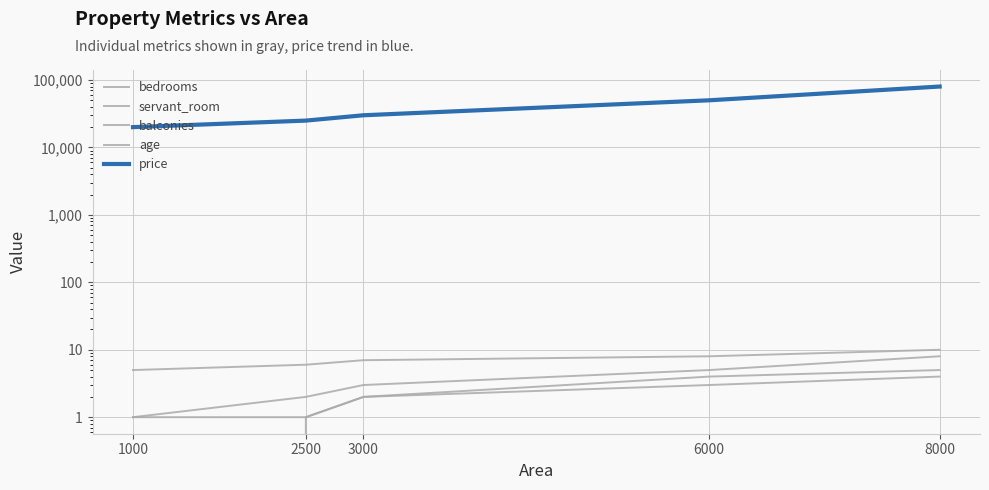

What is the value of the balconies point at the 5th from the left?

4